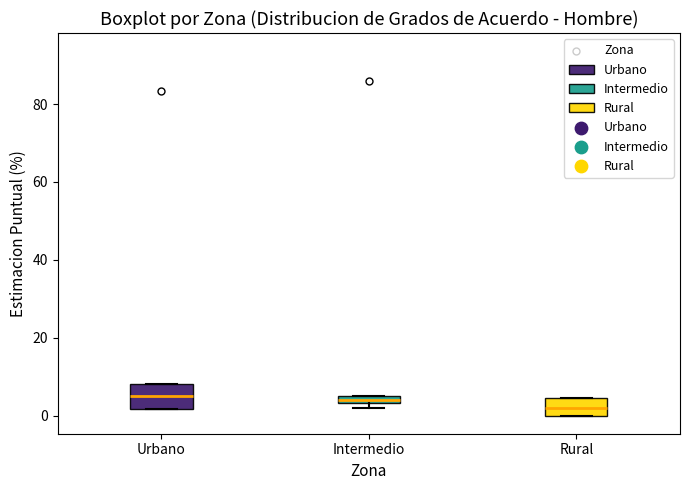

Where is the lower edge of the box for Urbano on the y-axis? The values are not printed on the chart, so give them approximately, as read against the axis.

2